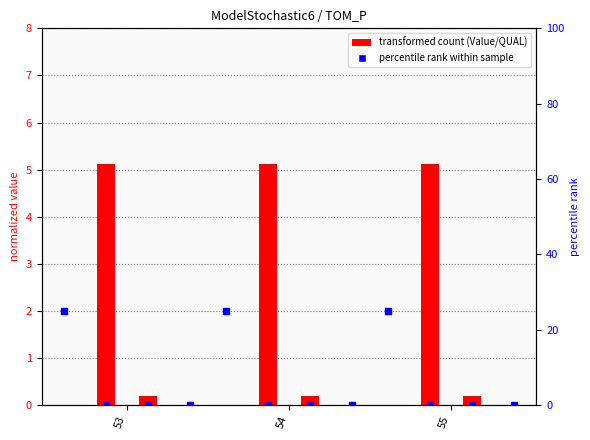

At how many categories does at least one series exceed 13?

3